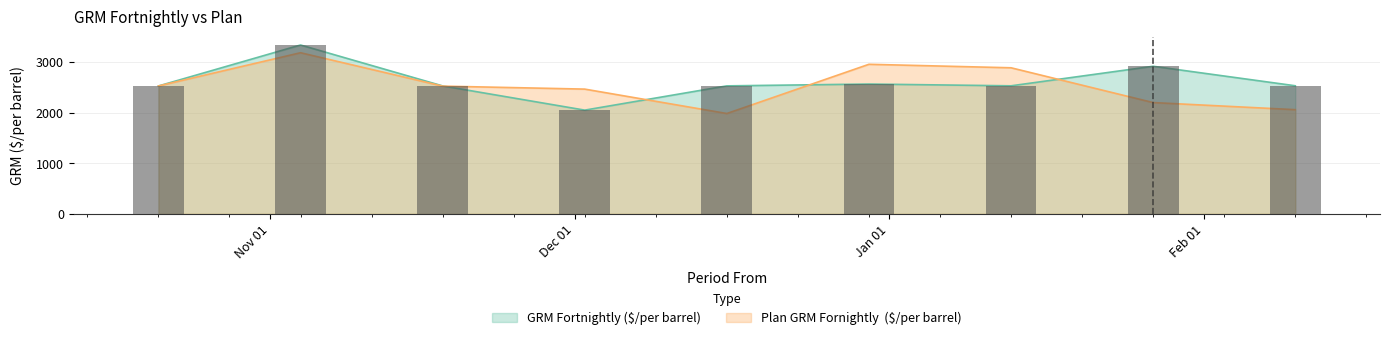

Between 2019-12-02 and 2020-01-27, which series saw the biggest shift?

GRM Fortnightly ($/per barrel)